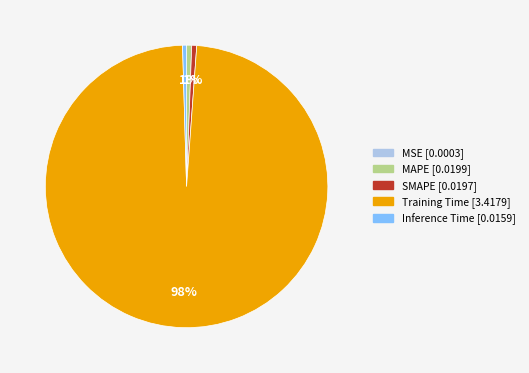

To the nearest percent, what is the difference between the largest and smallest slice percentages?

98%